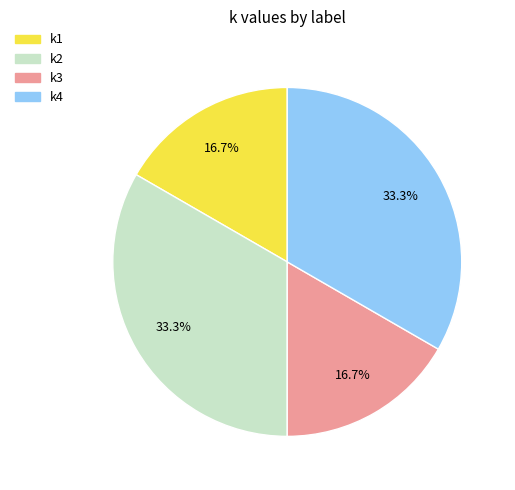

True or false: k1 accounts for 17% of the total.

True